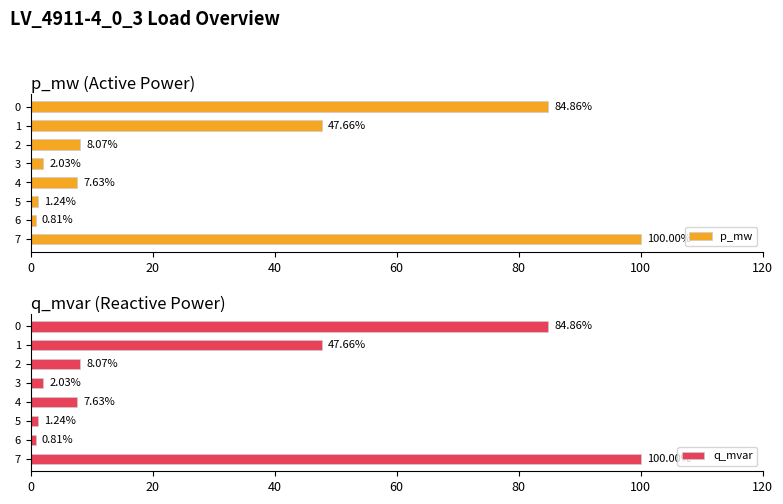

What is the difference between the maximum and minimum values in the p_mw series?

99.2